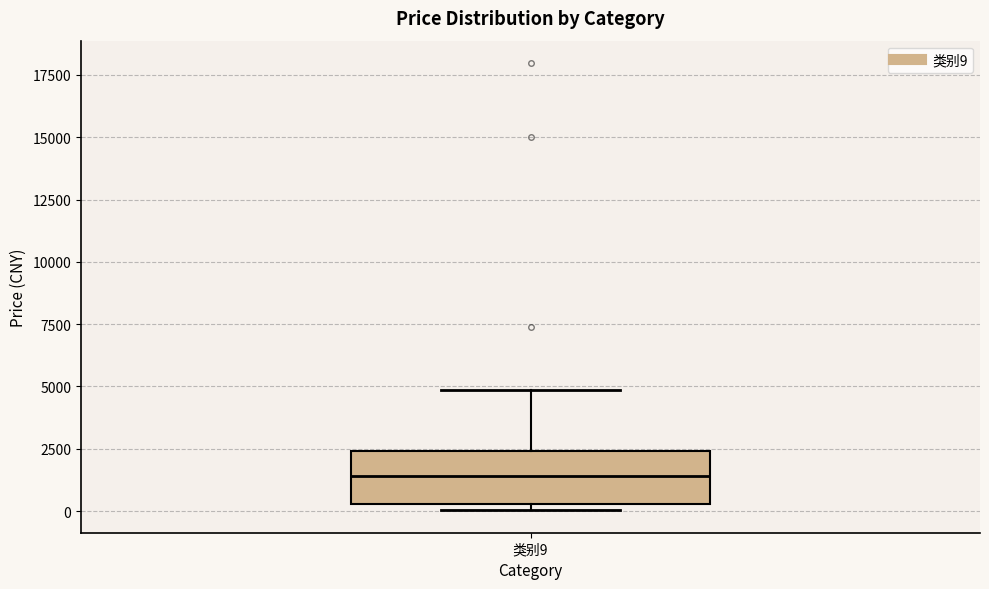

Read this box plot against the y-axis: the position of the median line, the range covered by the box, and the ends of both whiskers. The values are not printed on the chart, so give them approximately, as read against the axis.

median 1500, box 500 to 2500, whiskers 0 to 5000